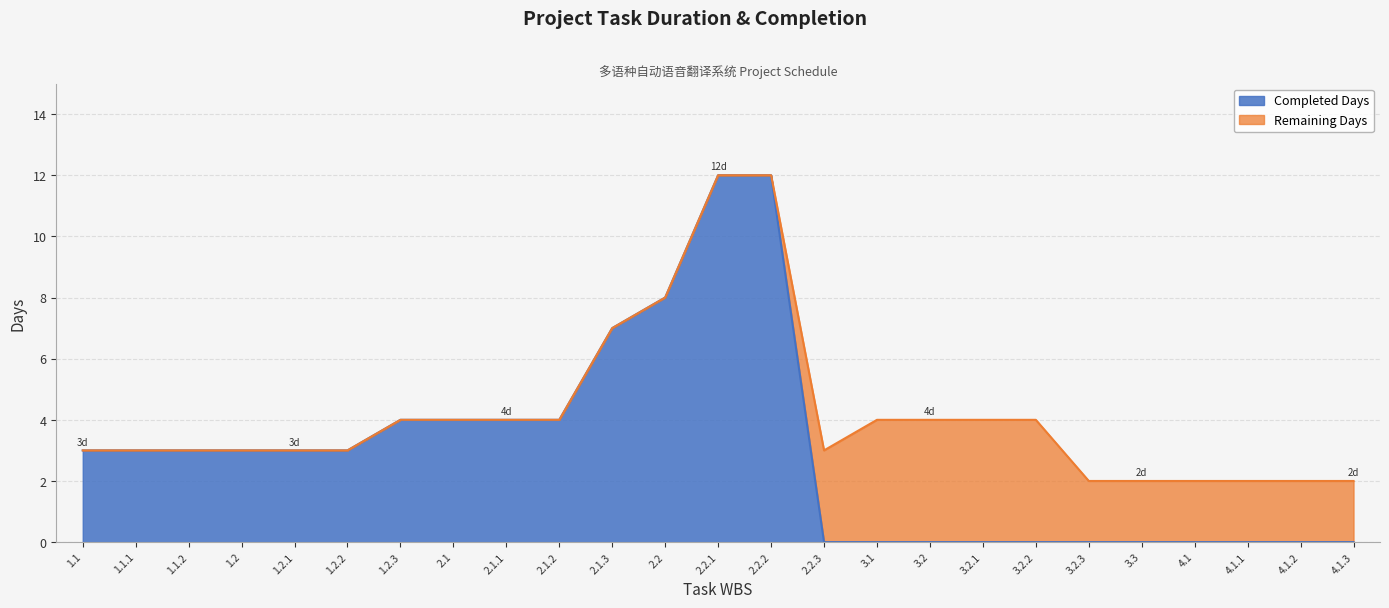

True or false: the data shows 3 at 1.1.2.

True